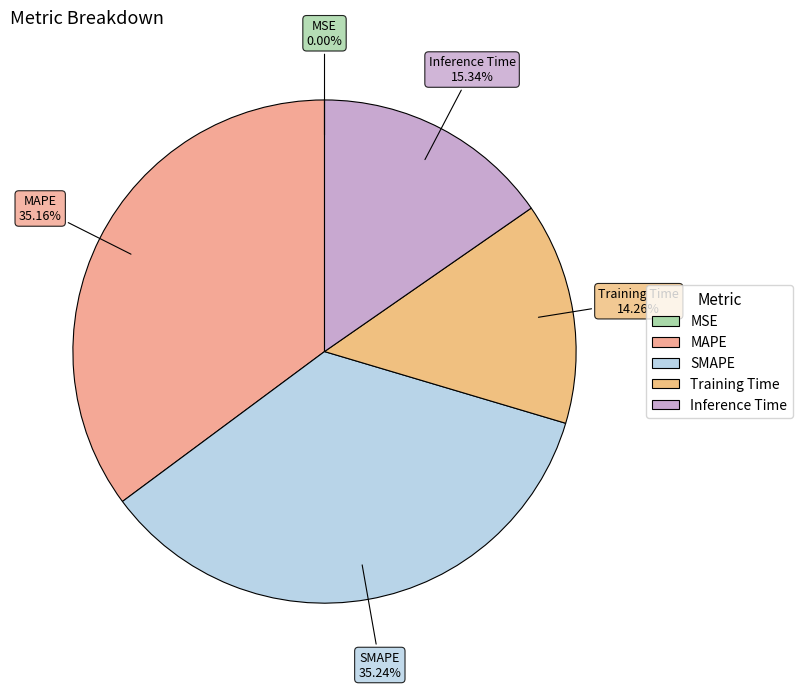

Is Training Time the majority of the pie?

No